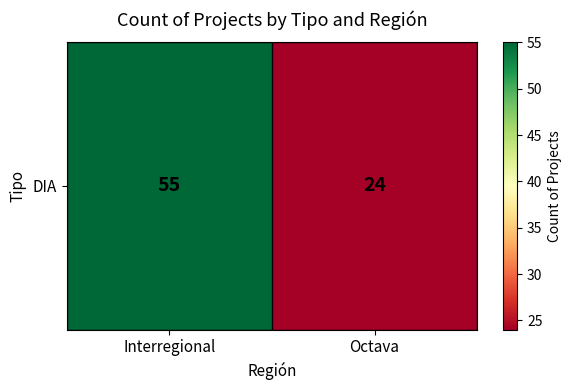

What is the average value?

40